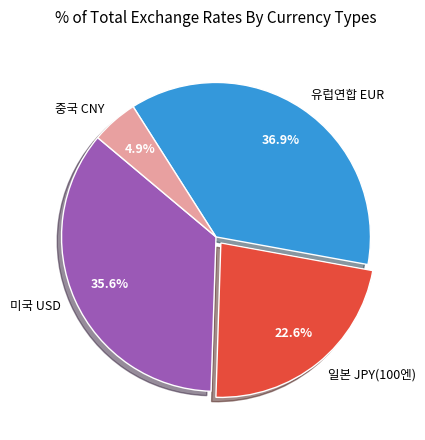

To the nearest percent, what is the combined percentage of 중국 CNY and 유럽연합 EUR?

42%